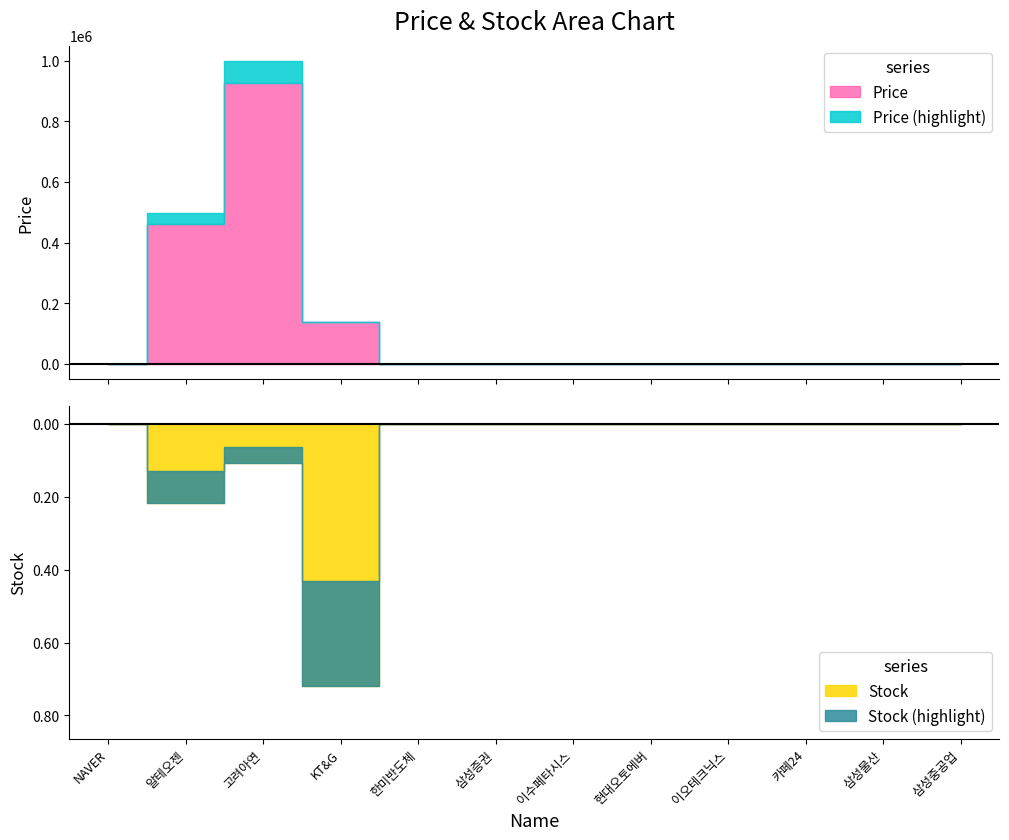

What position from the left is KT&G?

4